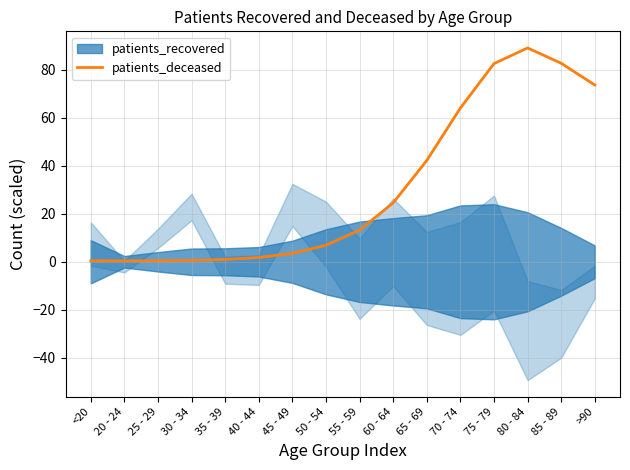

Does the chart display data point markers on the line(s)?

No